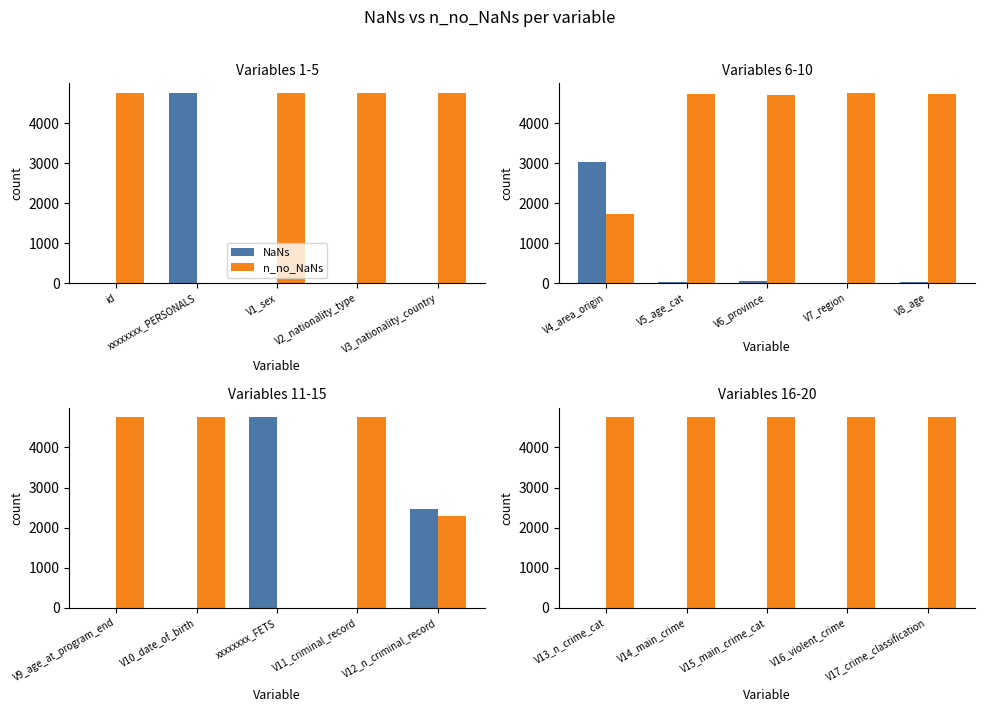

Is the value of n_no_NaNs at V16_violent_crime greater than the value of NaNs at V17_crime_classification?

Yes